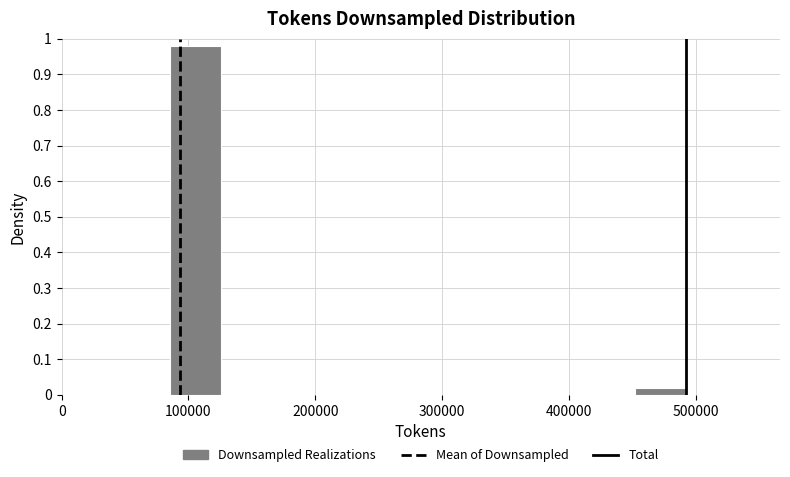

Reading left to right, list every bar in this chart as the range it spans on the x-axis followed by its height. Neither the bar edges nor the heights are printed on the chart, so give them approximately, as read against the axes.

90000 to 130000: 0.98
130000 to 170000: 0
170000 to 210000: 0
210000 to 250000: 0
250000 to 290000: 0
290000 to 330000: 0
330000 to 370000: 0
370000 to 410000: 0
410000 to 450000: 0
450000 to 490000: 0.02